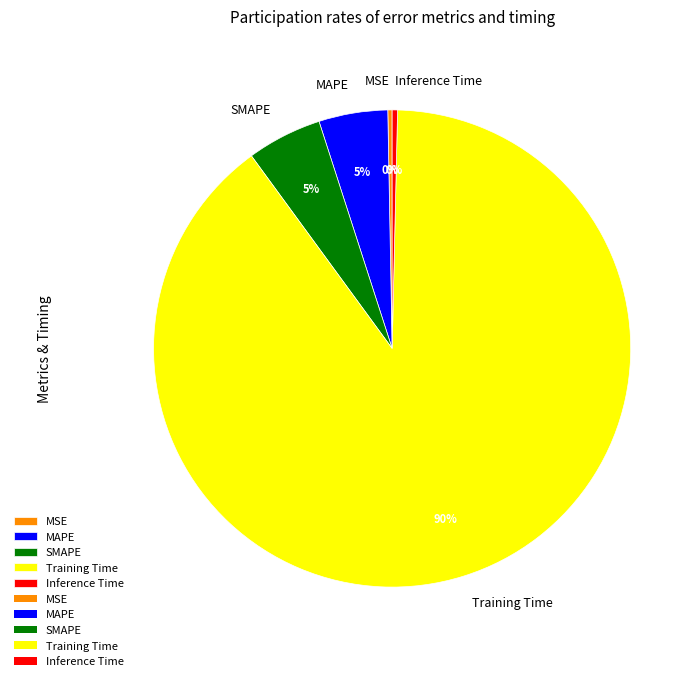

Which slice is the largest?

Training Time